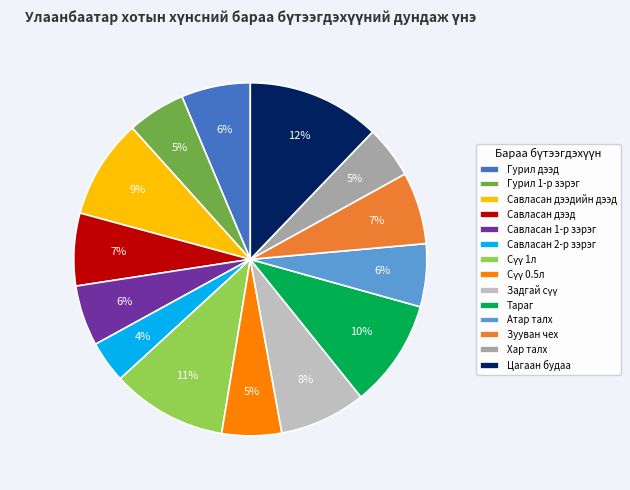

Which category has the biggest portion of the pie?

Цагаан будаа